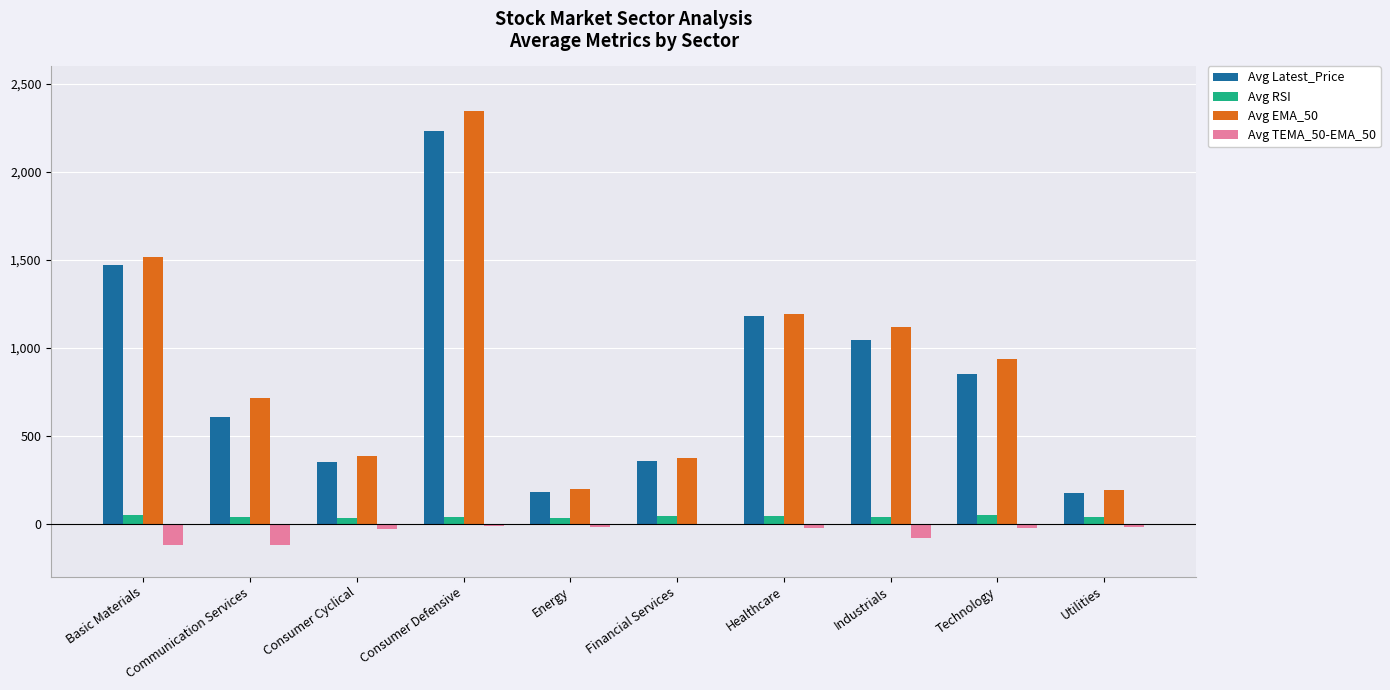

Which series has the widest spread of values?

Avg EMA_50